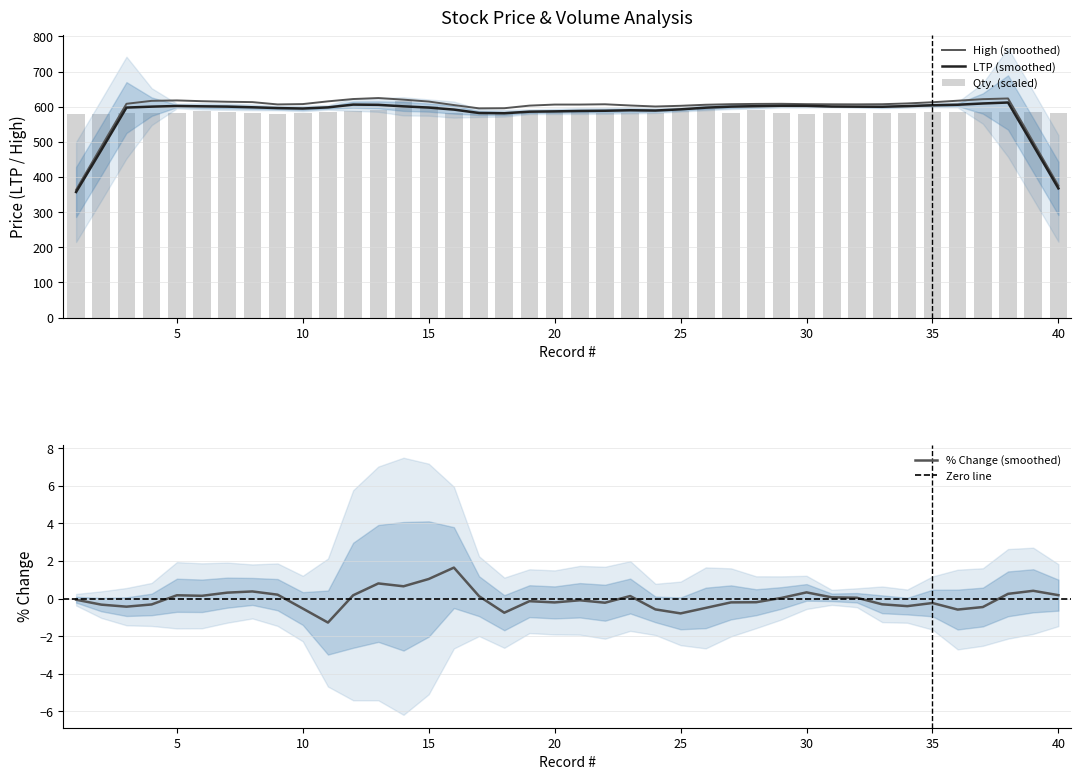

What is the minimum value for LTP (smoothed)?

357.4